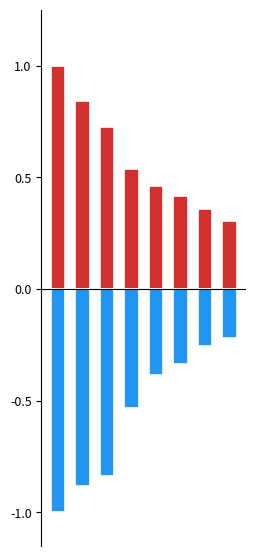

Count the number of data series in this chart.

2